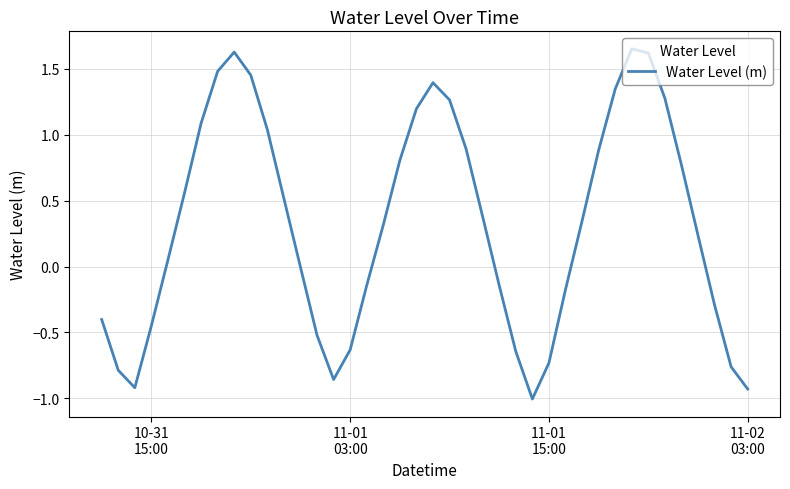

What is the difference between the maximum and minimum values?

2.7